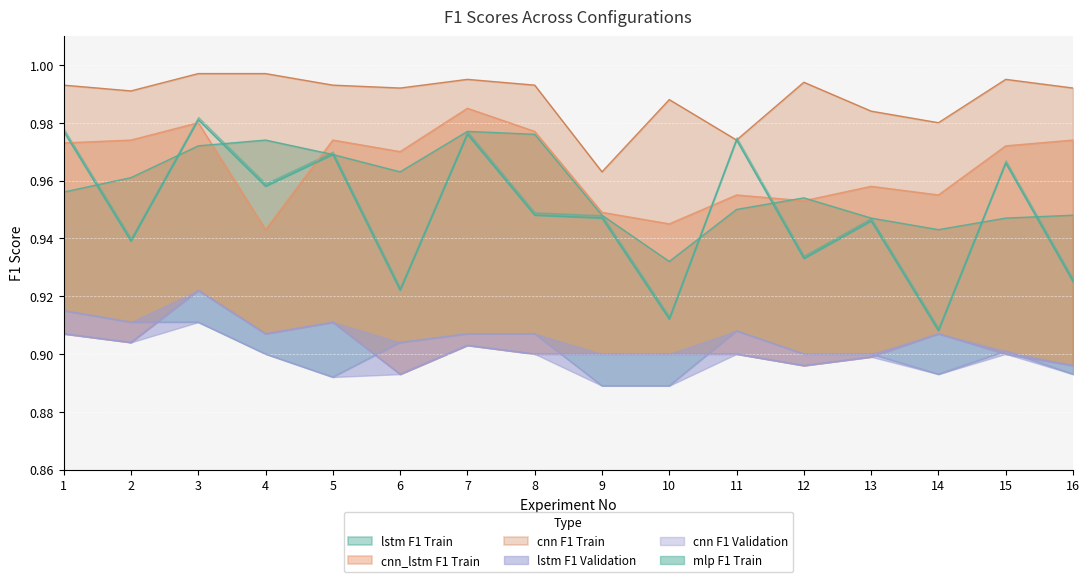

At which category does the chart reach its minimum across all series?

9